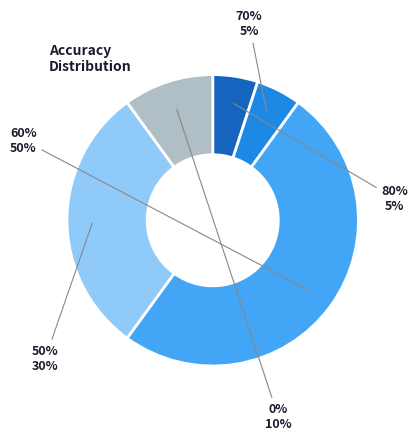

To the nearest percent, what portion does 0% represent?

10%